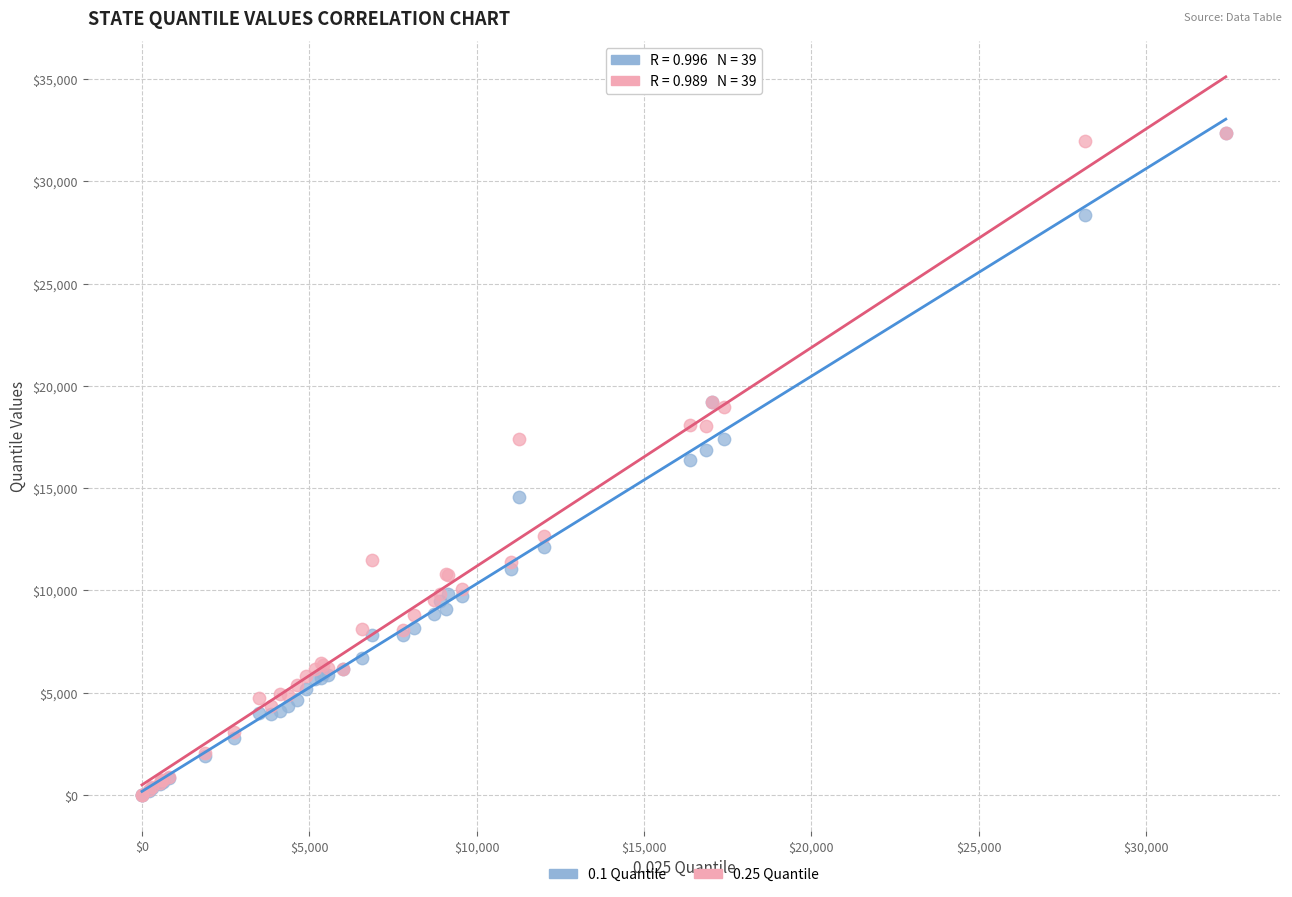

What are all the series names shown in the legend?

0.1 Quantile, 0.25 Quantile